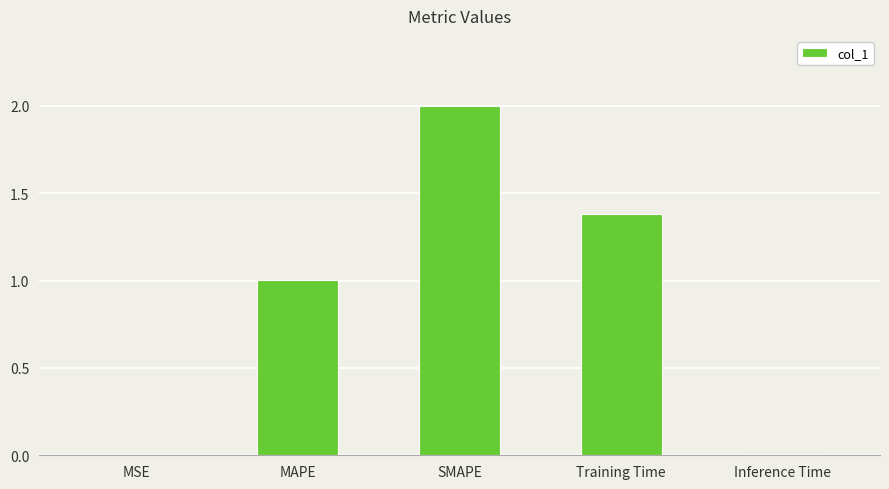

What is the sum of all values?

4.4